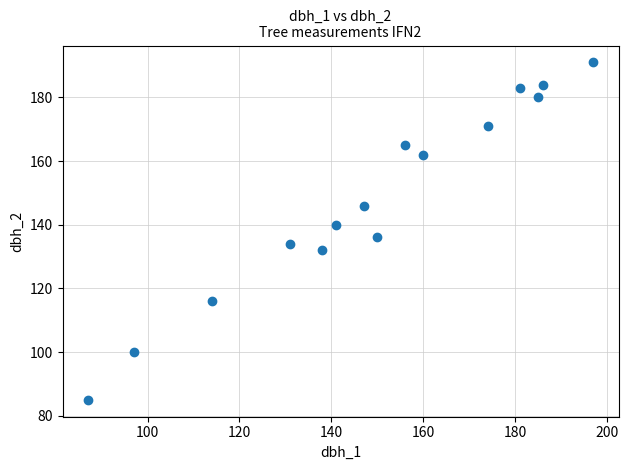

What is the range of X values (max minus min)?

110